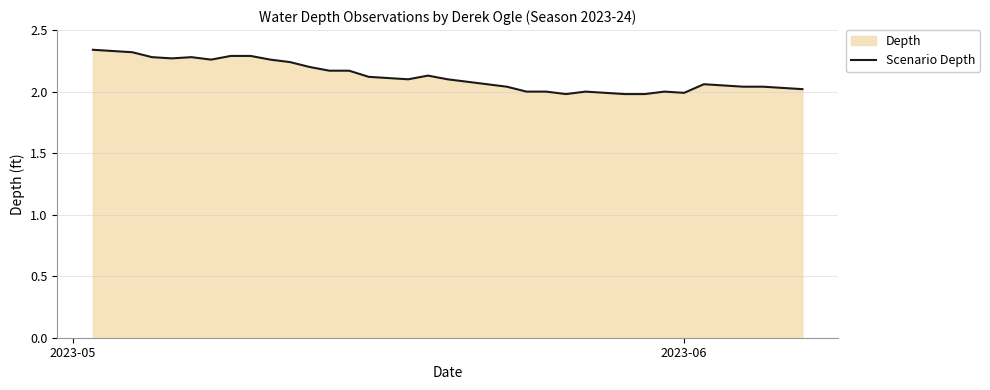

Does the chart have visible grid lines?

Yes